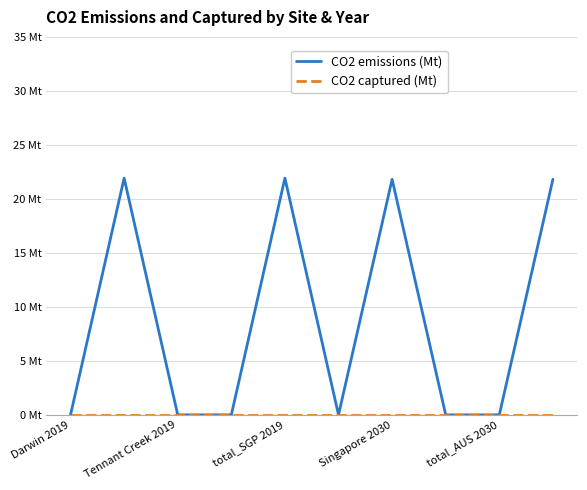

Is this an area chart (filled region under the line)?

No